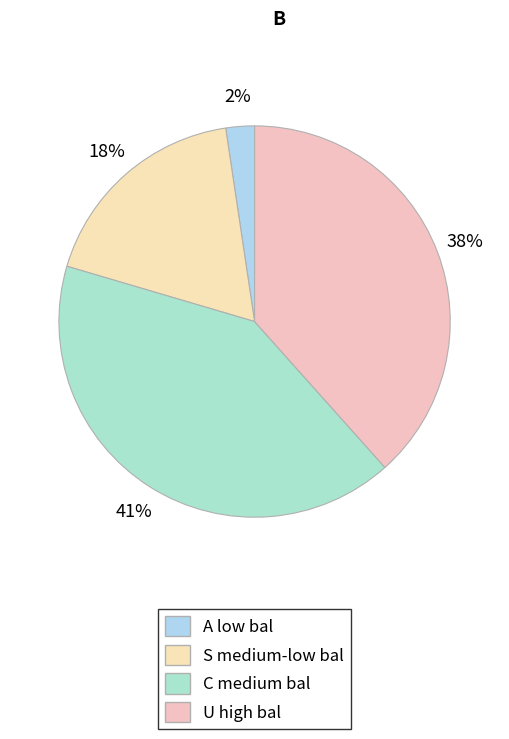

Which slice is the largest?

C medium bal